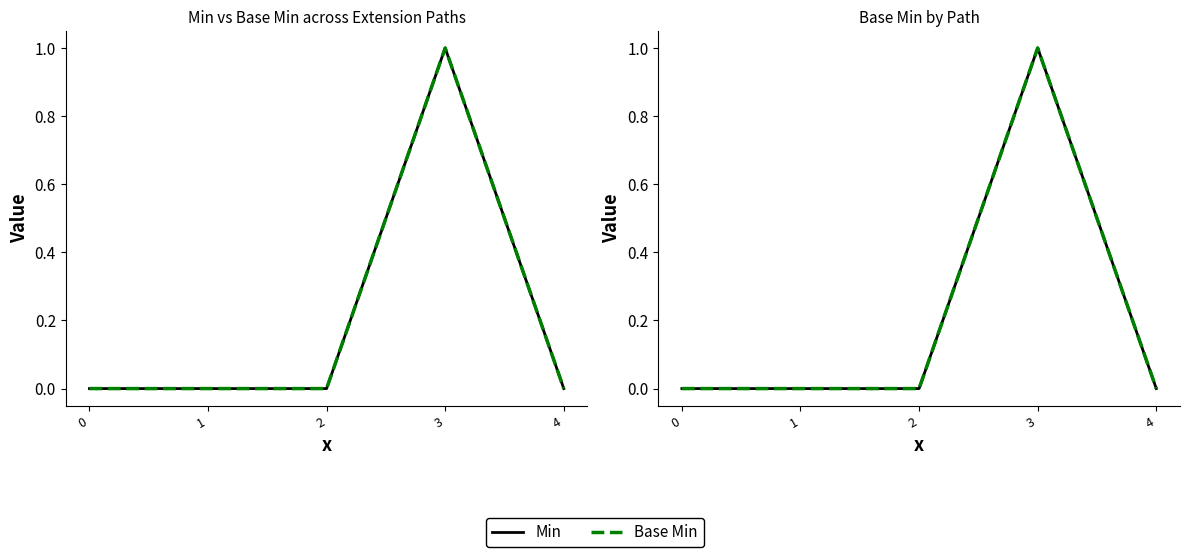

How many positive values does the Base Min series have?

1